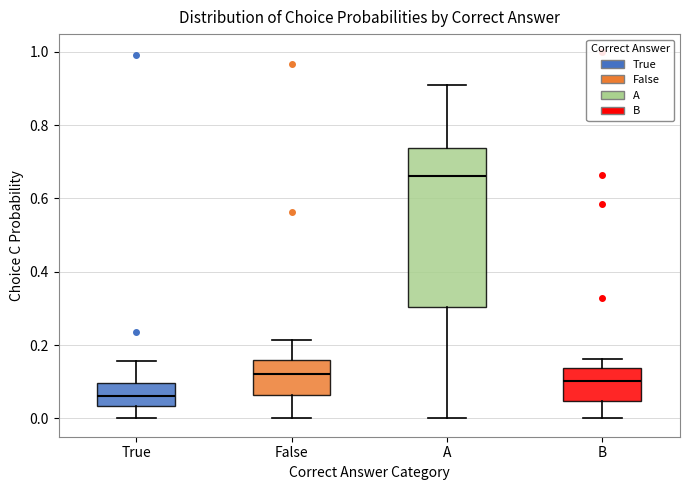

Reading left to right, read every box against the y-axis: the position of its median line, the range the box covers, and the ends of its whiskers. The values are not printed on the chart, so give them approximately, as read against the axis.

True: median 0.06, box 0.04 to 0.10, whiskers 0.00 to 0.16
False: median 0.12, box 0.06 to 0.16, whiskers 0.00 to 0.22
A: median 0.66, box 0.30 to 0.74, whiskers 0.00 to 0.92
B: median 0.10, box 0.04 to 0.14, whiskers 0.00 to 0.16